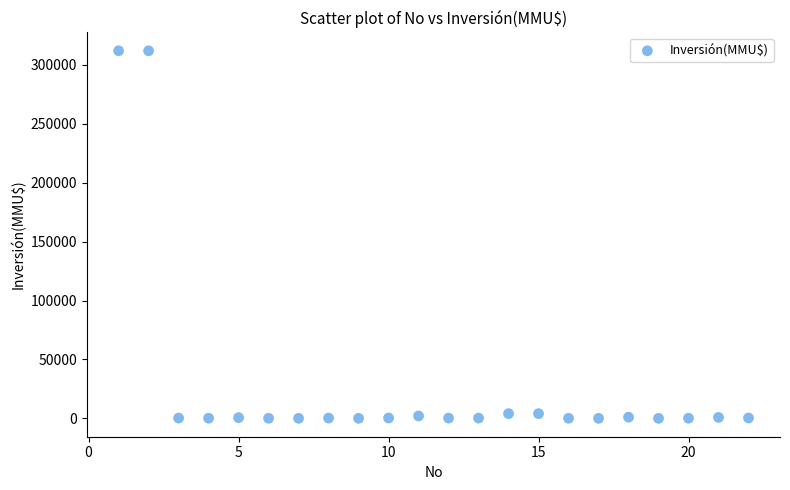

What is the range of X values (max minus min)?

21